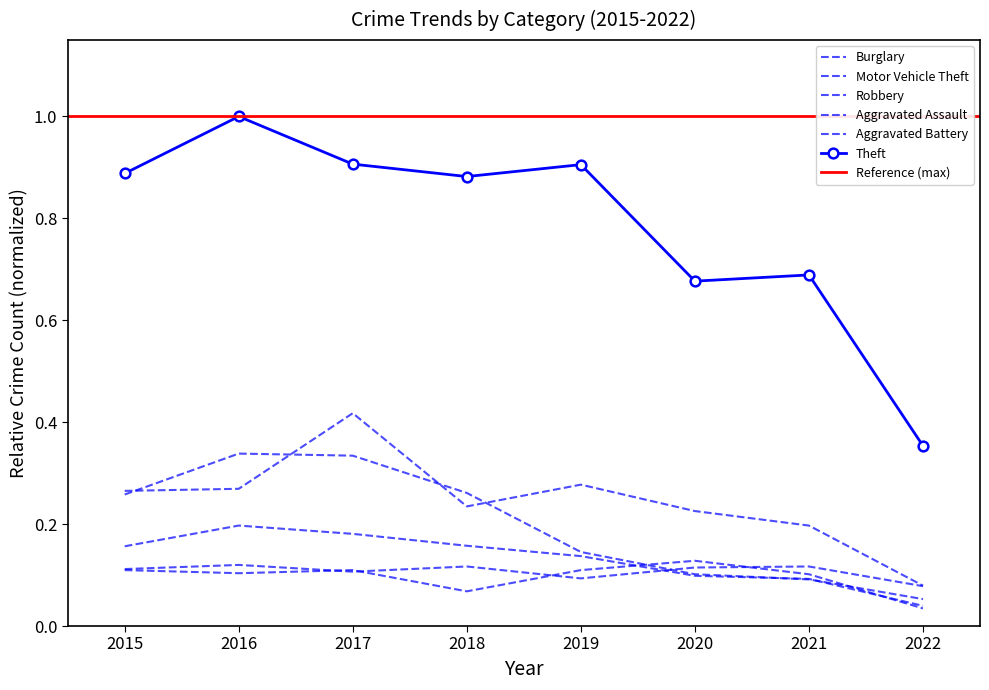

True or false: Theft and Robbery intersect in this chart.

False